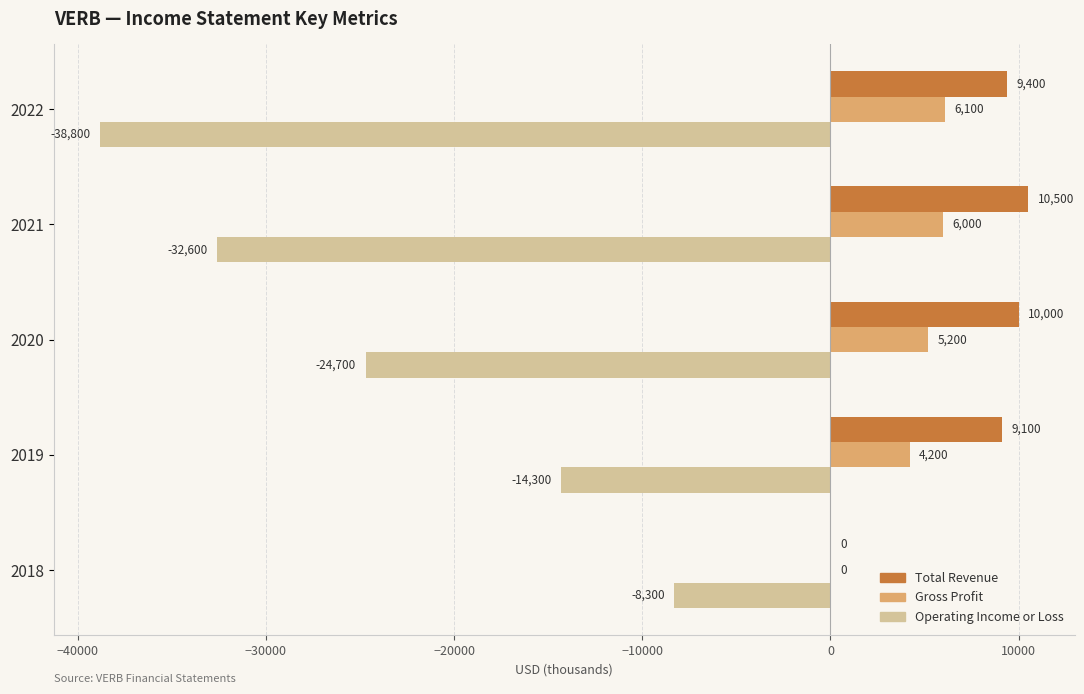

Which series changed the most between 2022 and 2019?

Operating Income or Loss